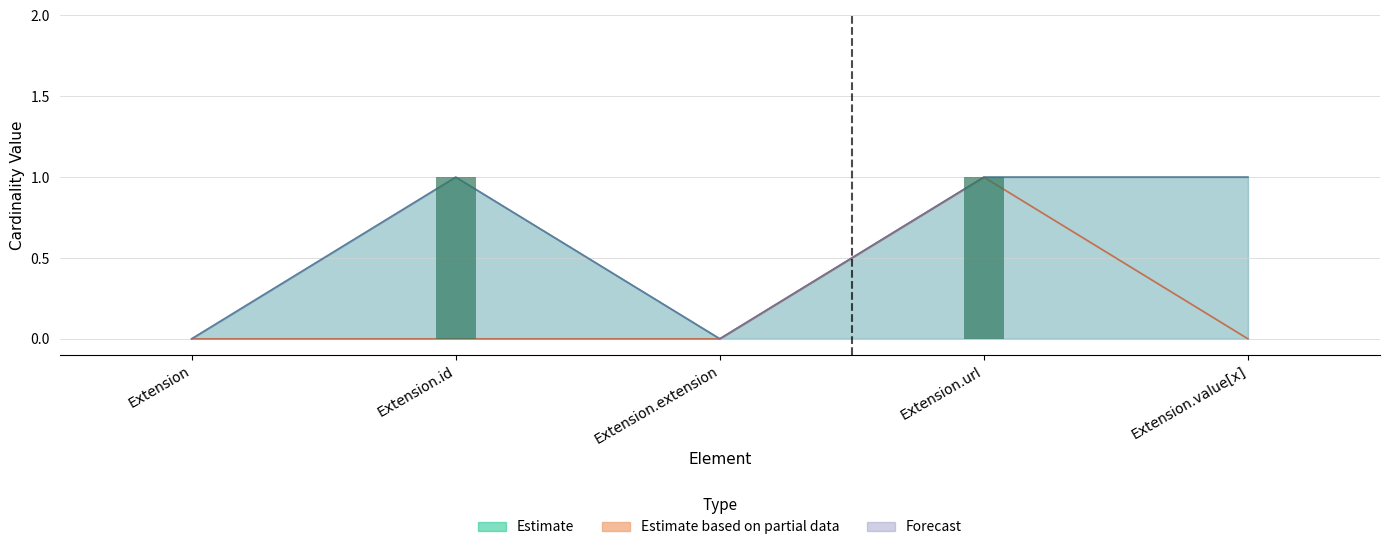

At which category is the sum across all series the highest?

Extension.url